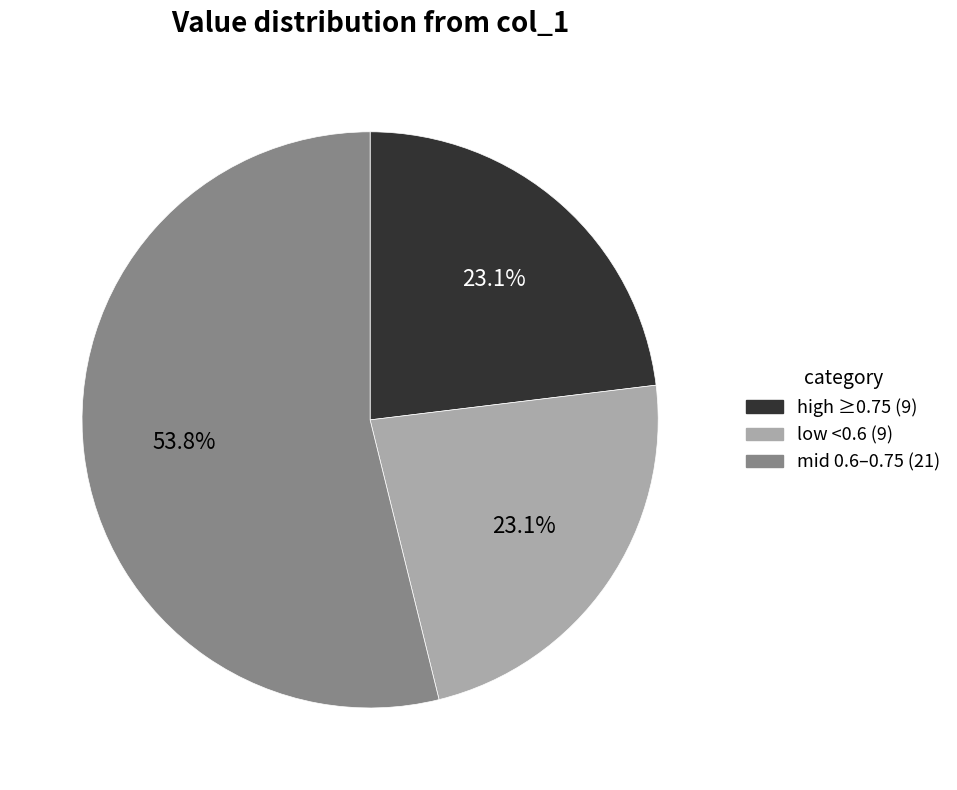

What is the largest slice in the pie chart?

mid 0.6–0.75 (21)